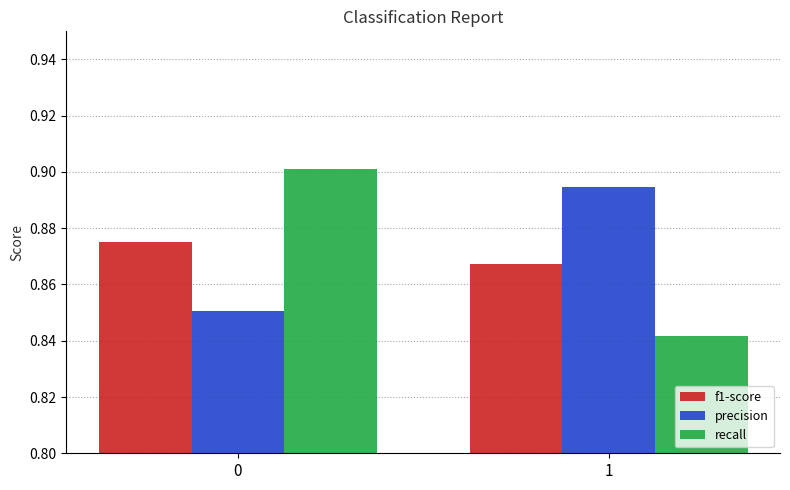

What are all the series names shown in the legend?

f1-score, precision, recall